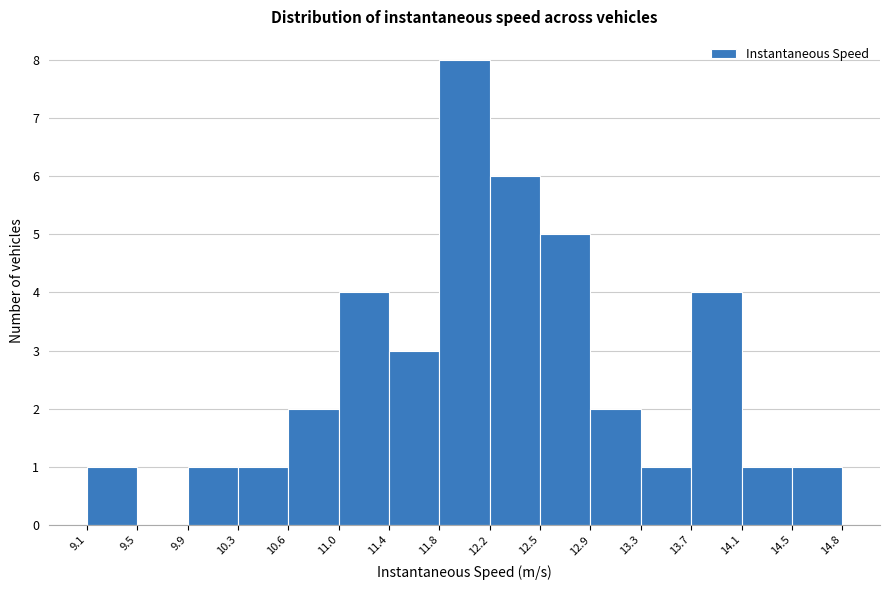

Which range on the x-axis has the tallest bar?

11.8 to 12.2